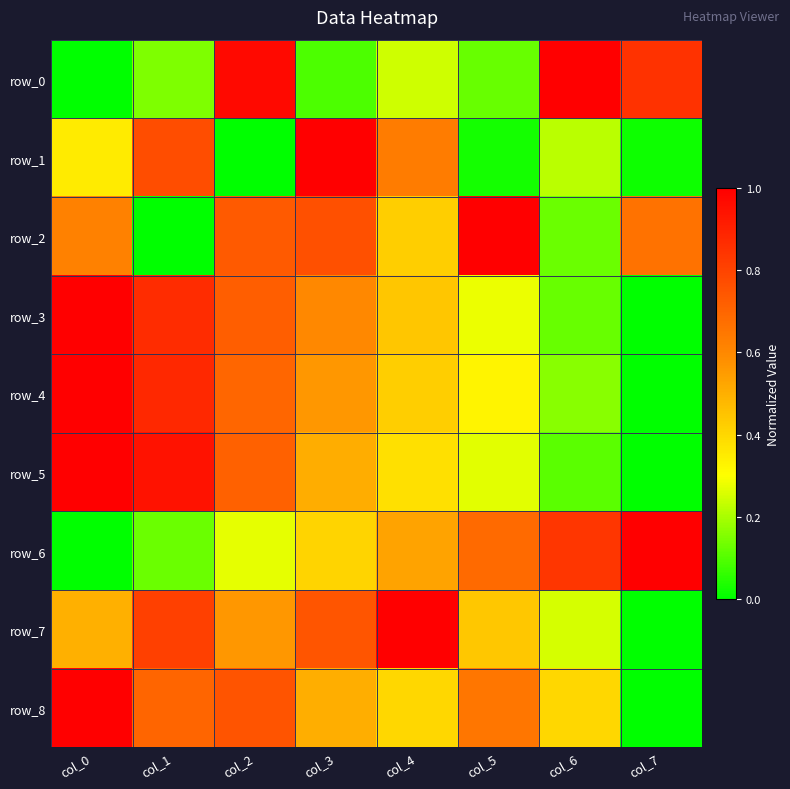

How many series are shown in this chart?

9